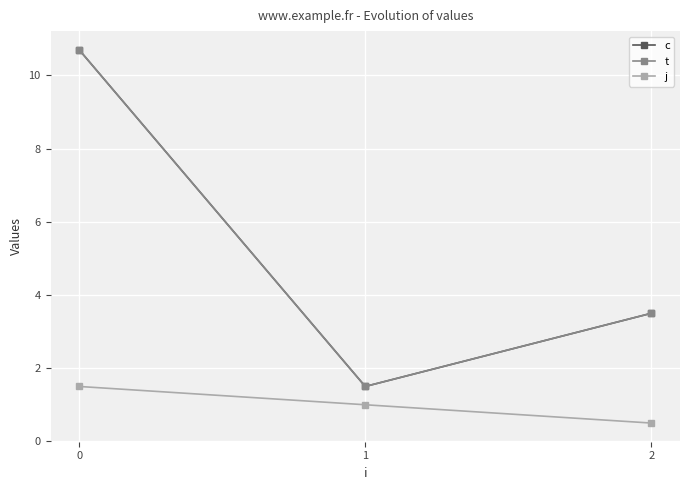

What is the difference between the j values at 1 and 2?

0.5